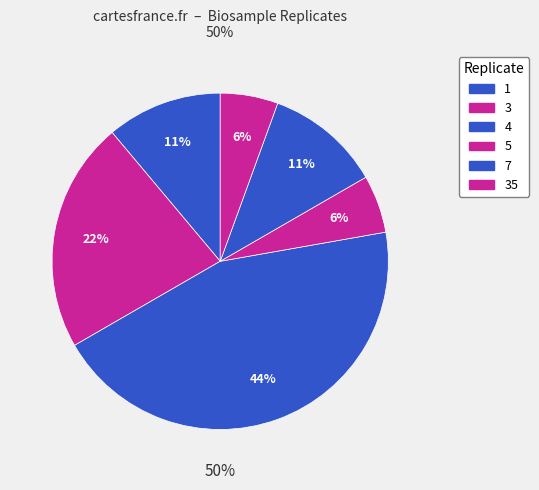

Does any single category account for the majority?

No